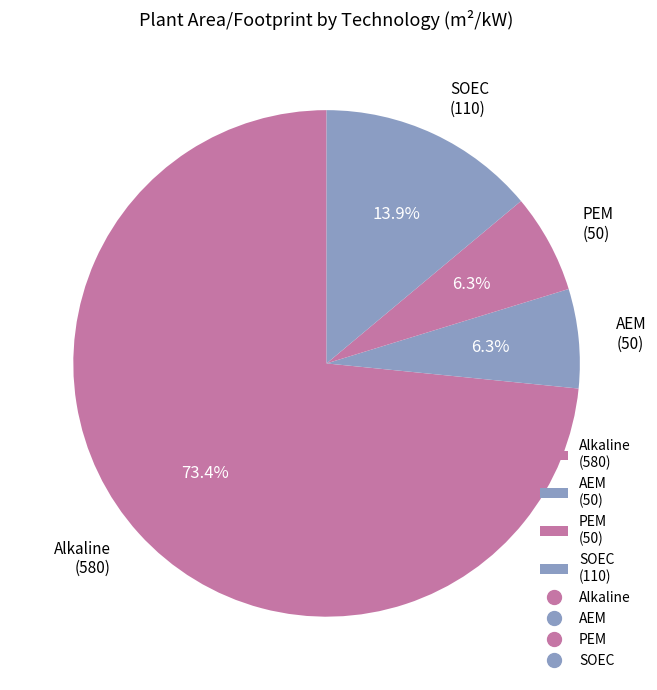

Approximately how many times larger is the value at AEM (50) compared to PEM (50)?

1.0